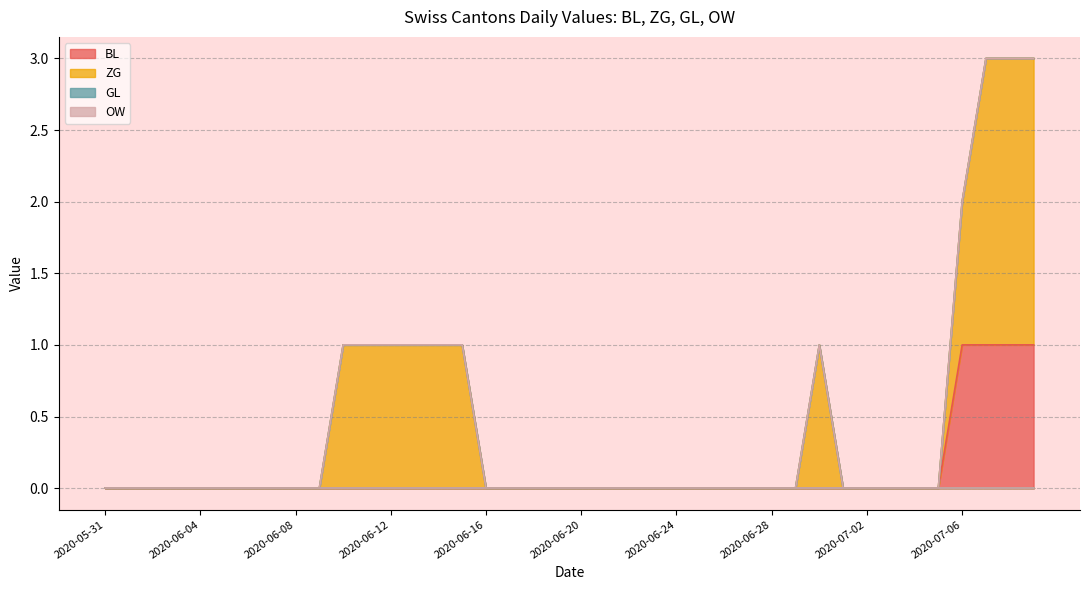

What is the total value across all series at 2020-07-08?

3